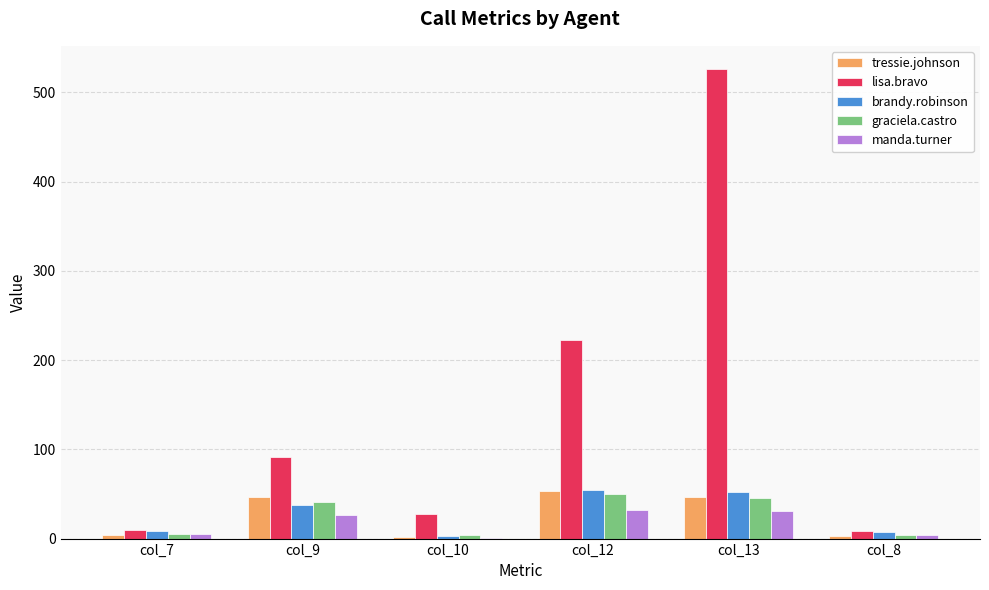

Which series changed the most between col_9 and col_10?

lisa.bravo